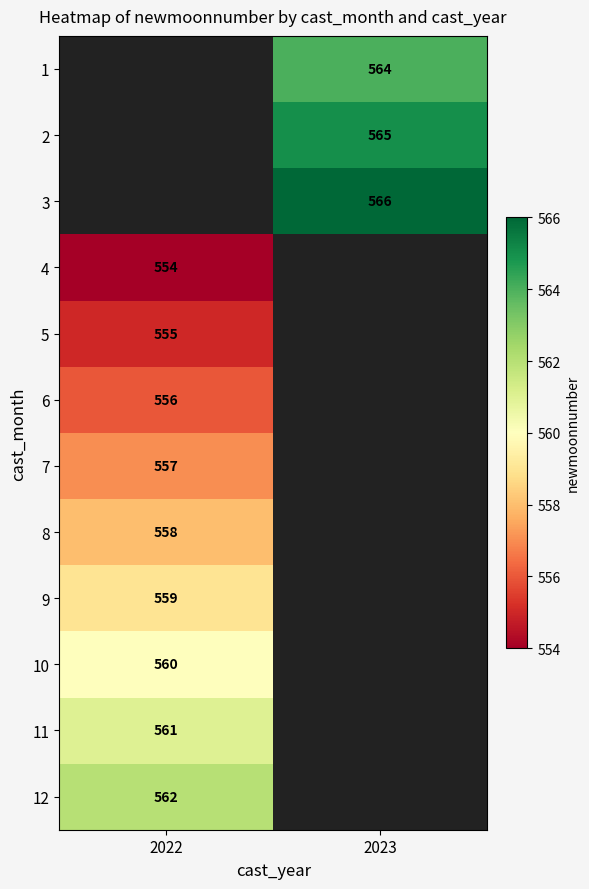

Which has a higher value, 2022 or 2023?

2023